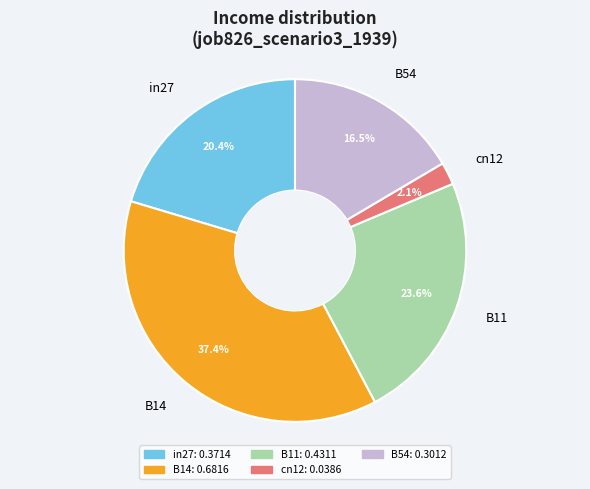

To the nearest percent, what percentage of the pie is in27?

20%